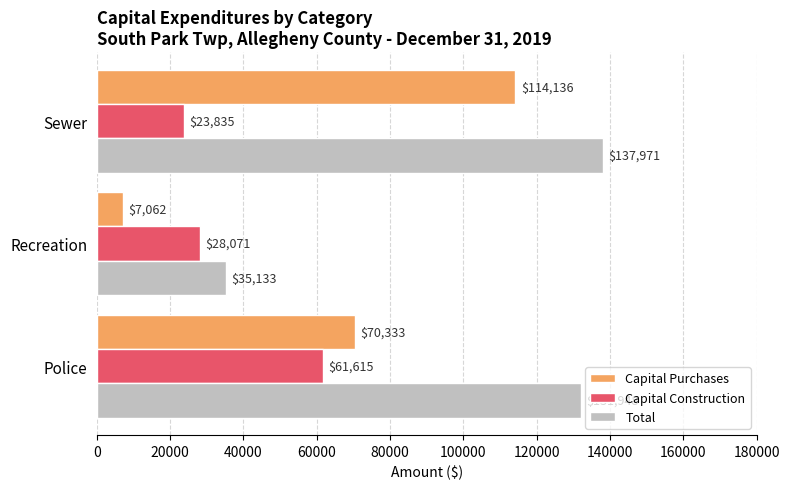

Is it true that Total equals 233445 at Police?

False